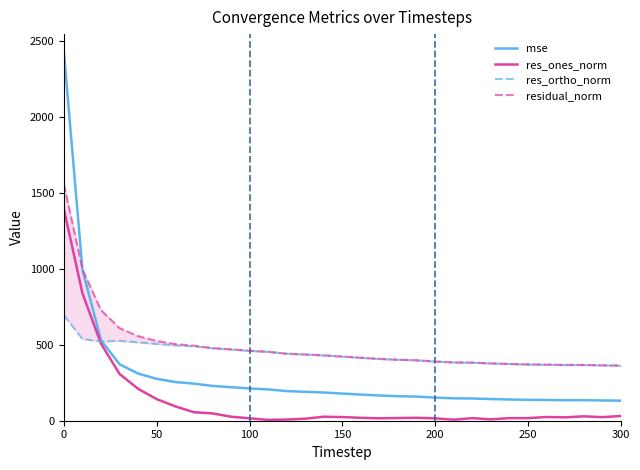

True or false: res_ones_norm and mse intersect in this chart.

False